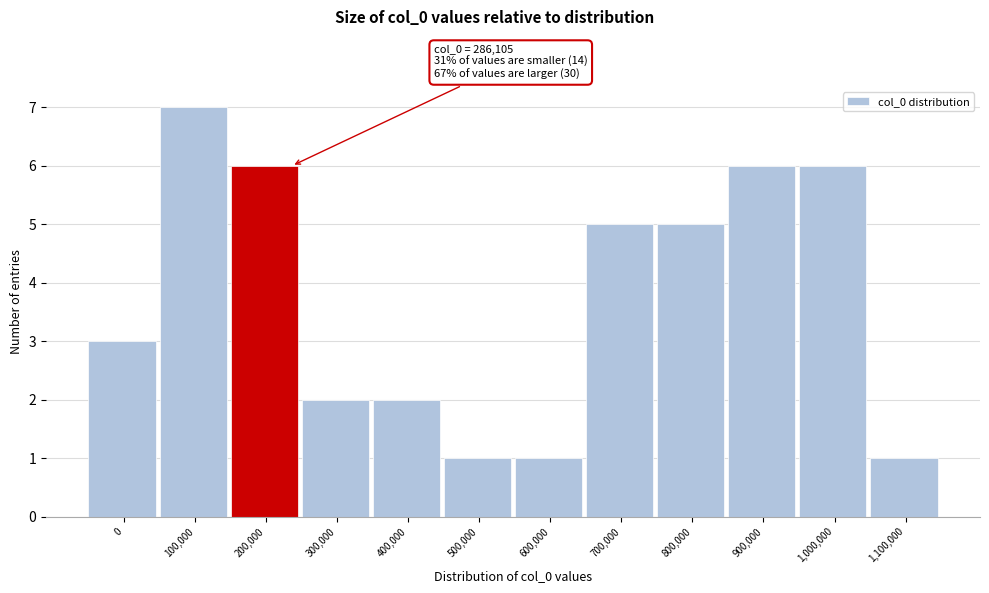

Reading left to right, transcribe all the data shown in this chart.

0=3	100,000=7	200,000=6	300,000=2	400,000=2	500,000=1	600,000=1	700,000=5	800,000=5	900,000=6	1,000,000=6	1,100,000=1